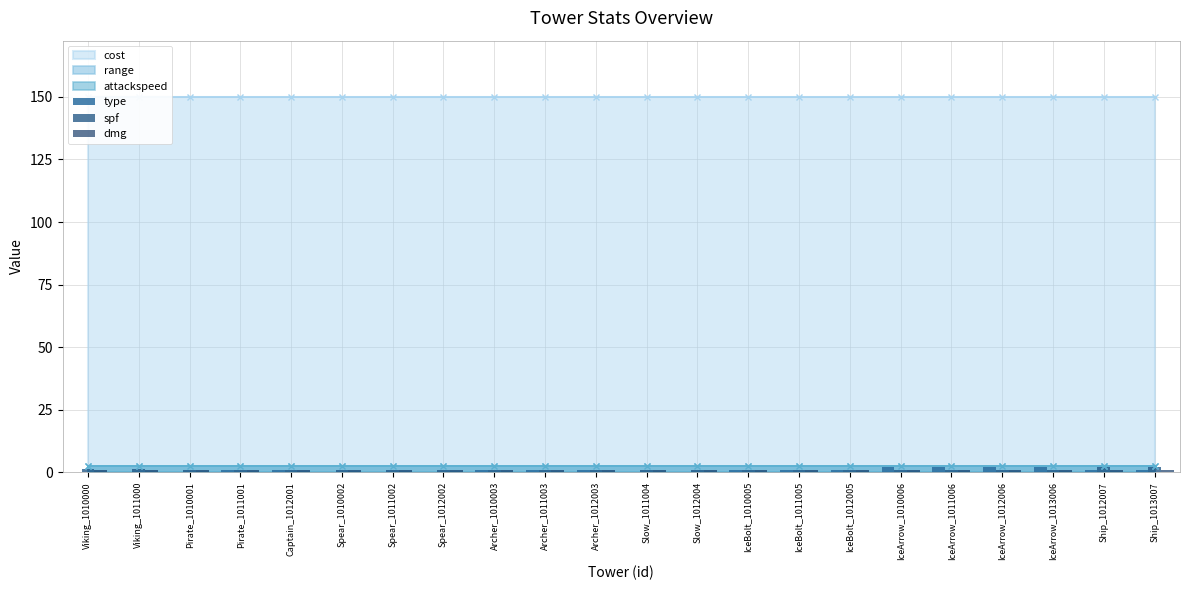

Is it true that spf equals 2.0 at Ship_1012007?

True